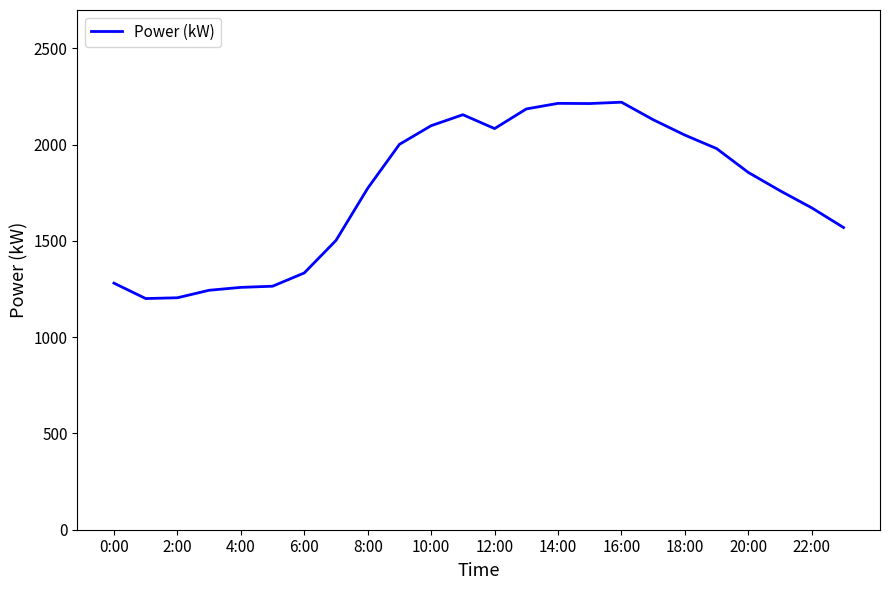

What is the difference between the maximum and minimum values?

1020